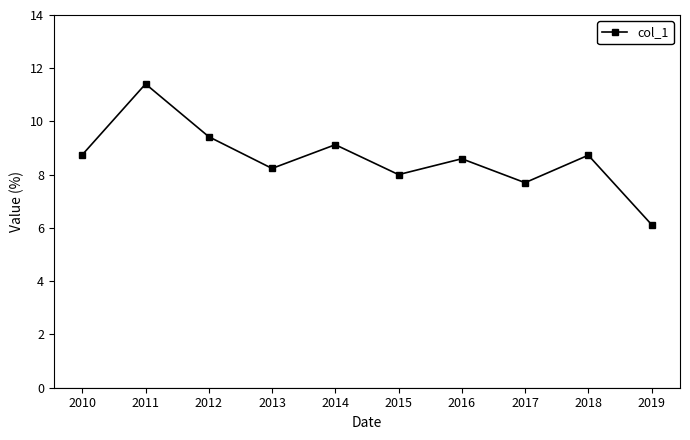

Which has a higher value, 2016 or 2010?

2010